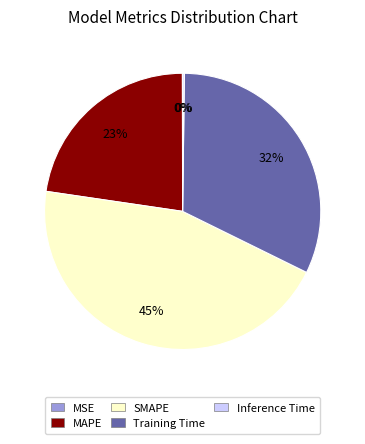

Is there any slice that represents more than half of the pie?

No